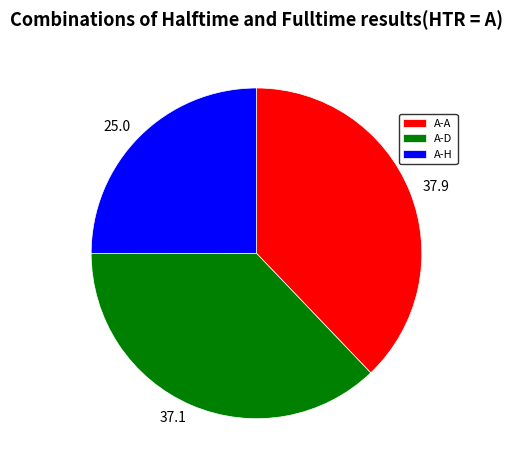

Do A-H and A-A together represent more than half of the pie?

Yes